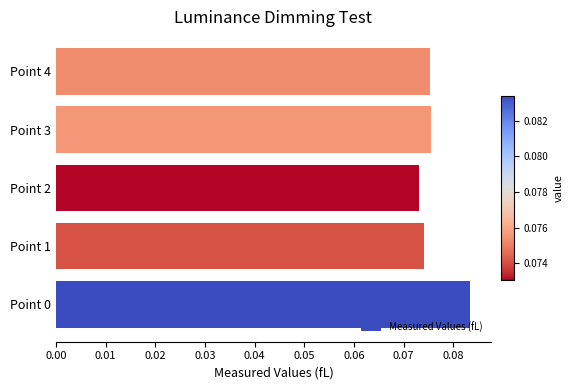

What is the sum of all values?

0.4